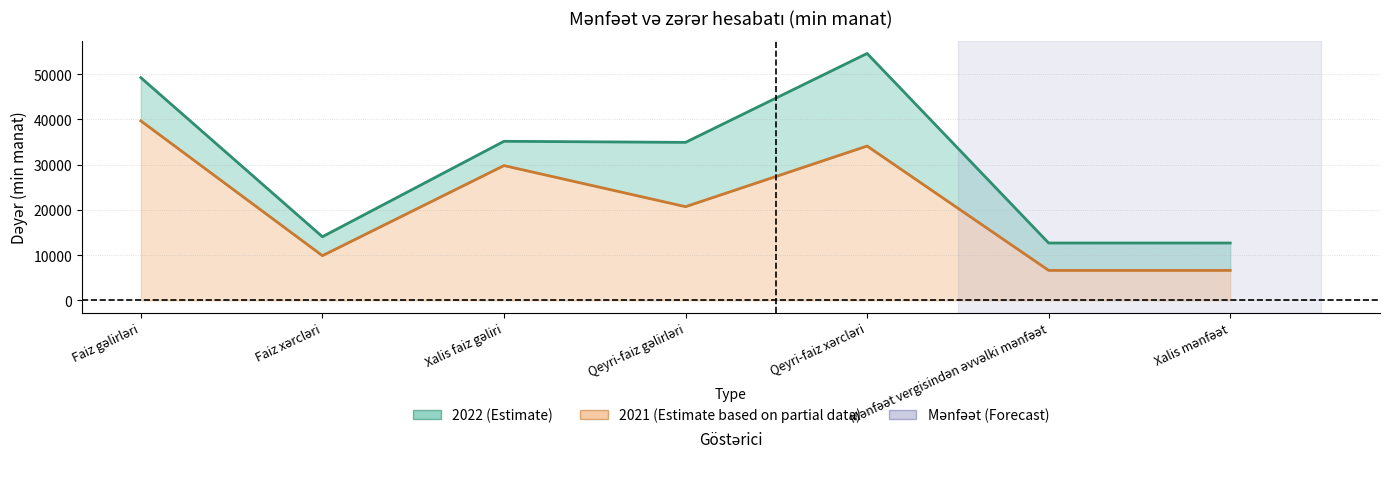

What is the spread (max minus min) of values at Faiz gəlirləri?

9549.8